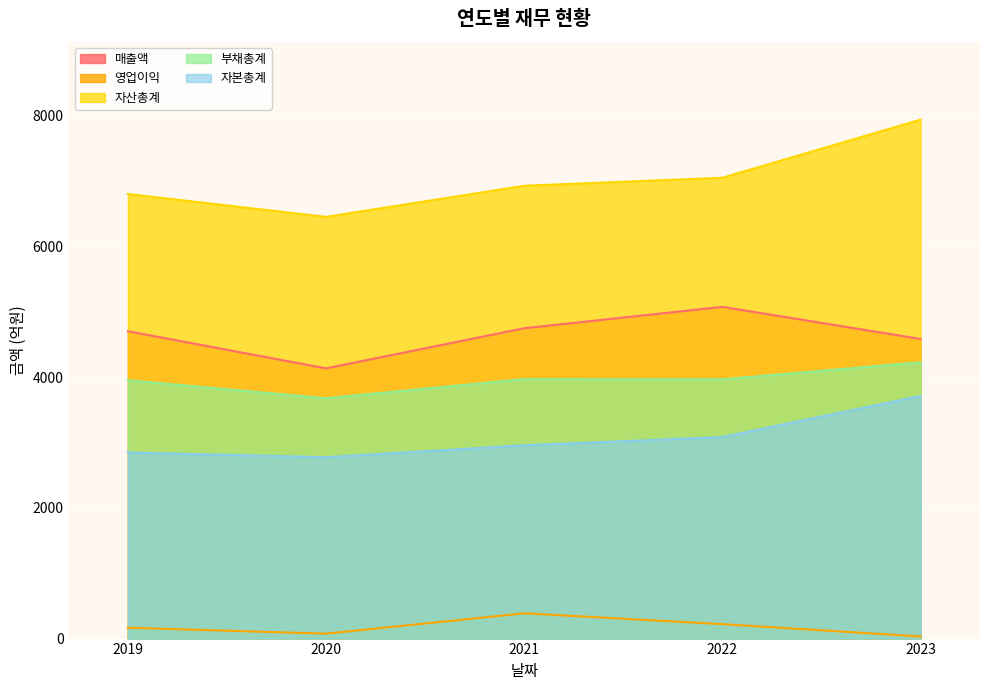

True or false: 매출액 and 부채총계 cross at least once.

False